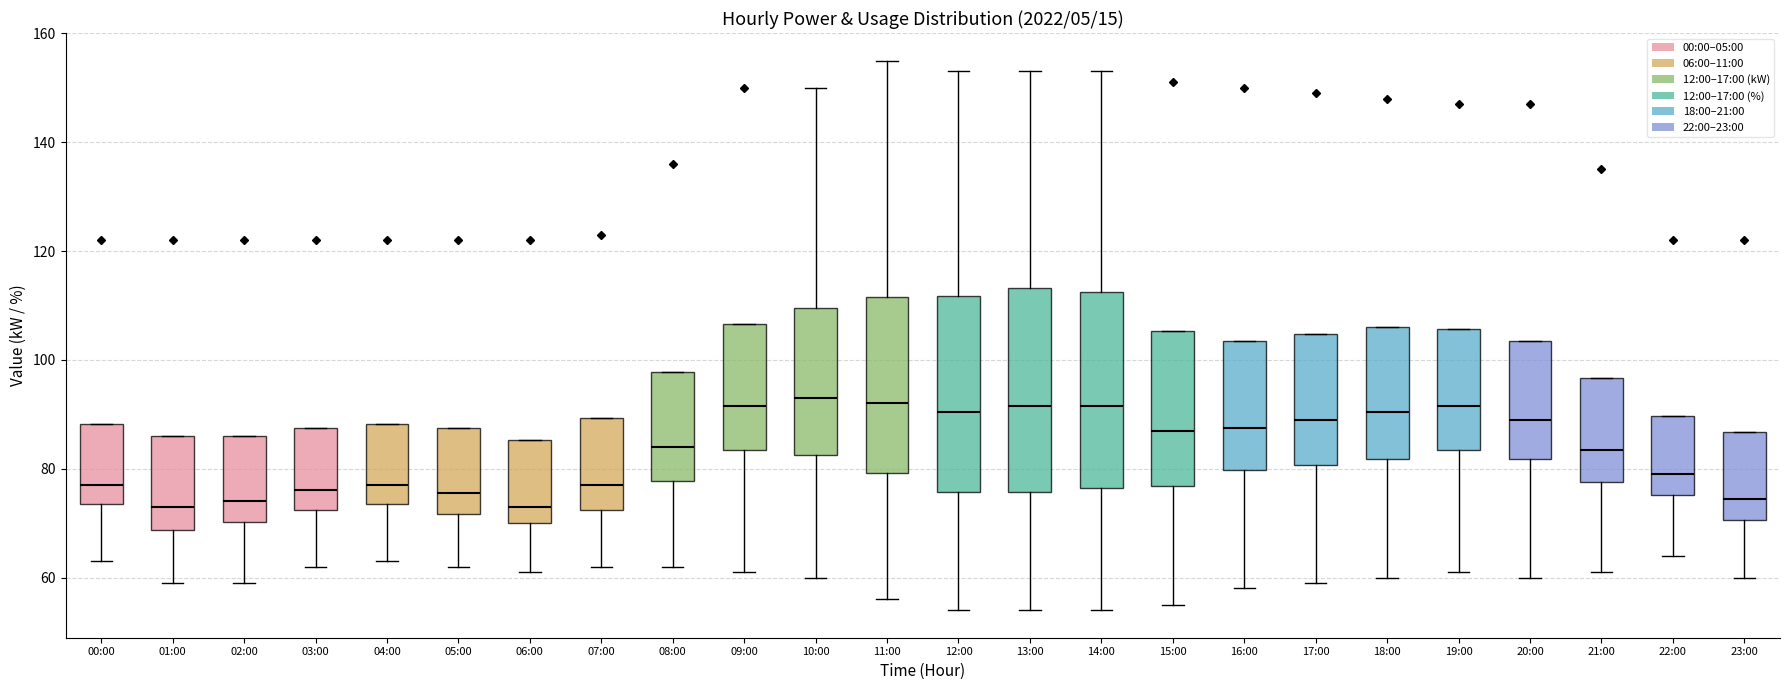

Where is the lower edge of the box for 01:00 on the y-axis? The values are not printed on the chart, so give them approximately, as read against the axis.

68